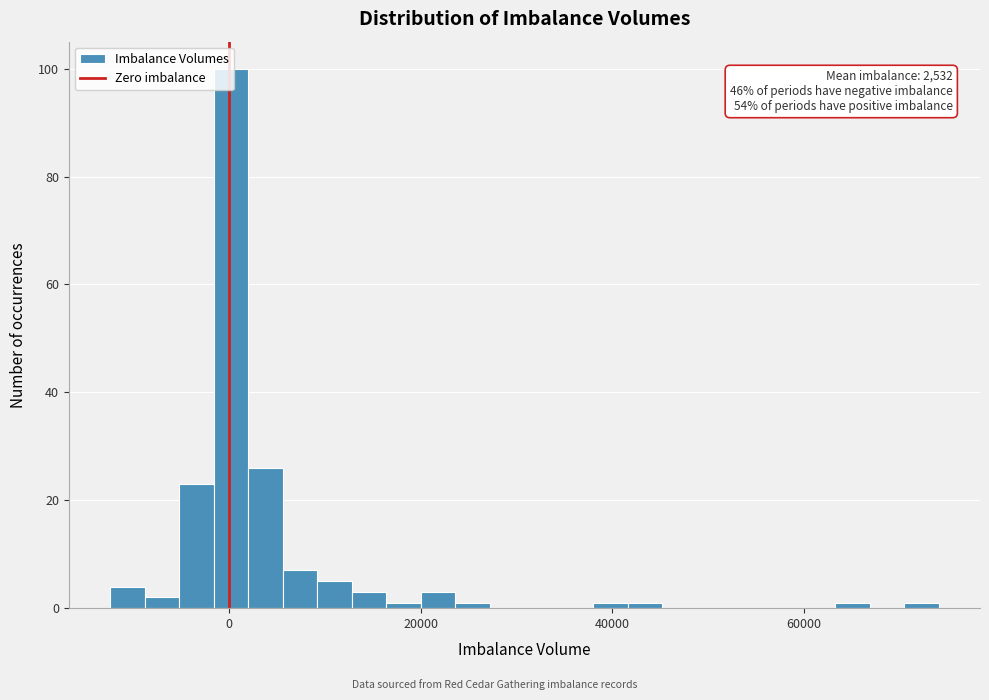

Read against the x-axis, roughly where is the centre of the tallest bar?

0